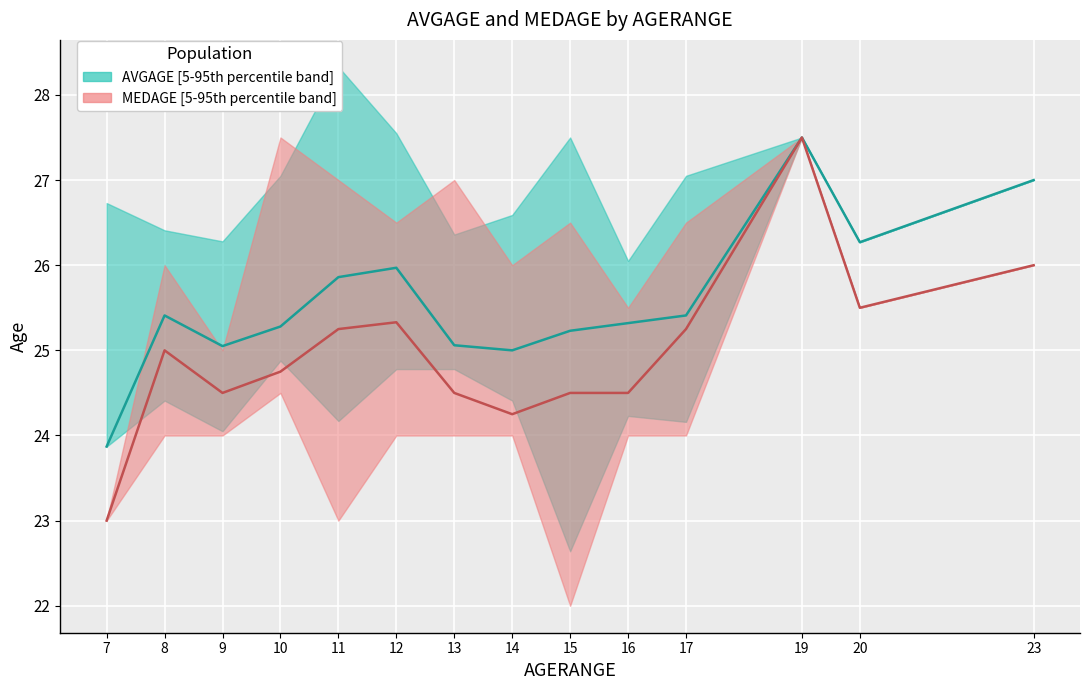

What is the smallest value displayed?

23.0